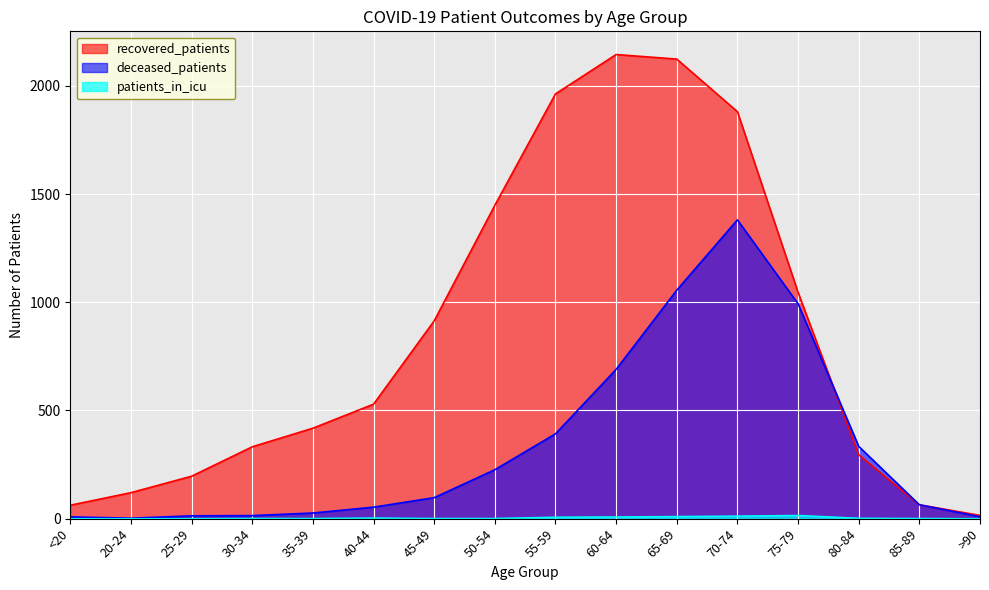

At which label is patients_in_icu closest to 7?

55-59